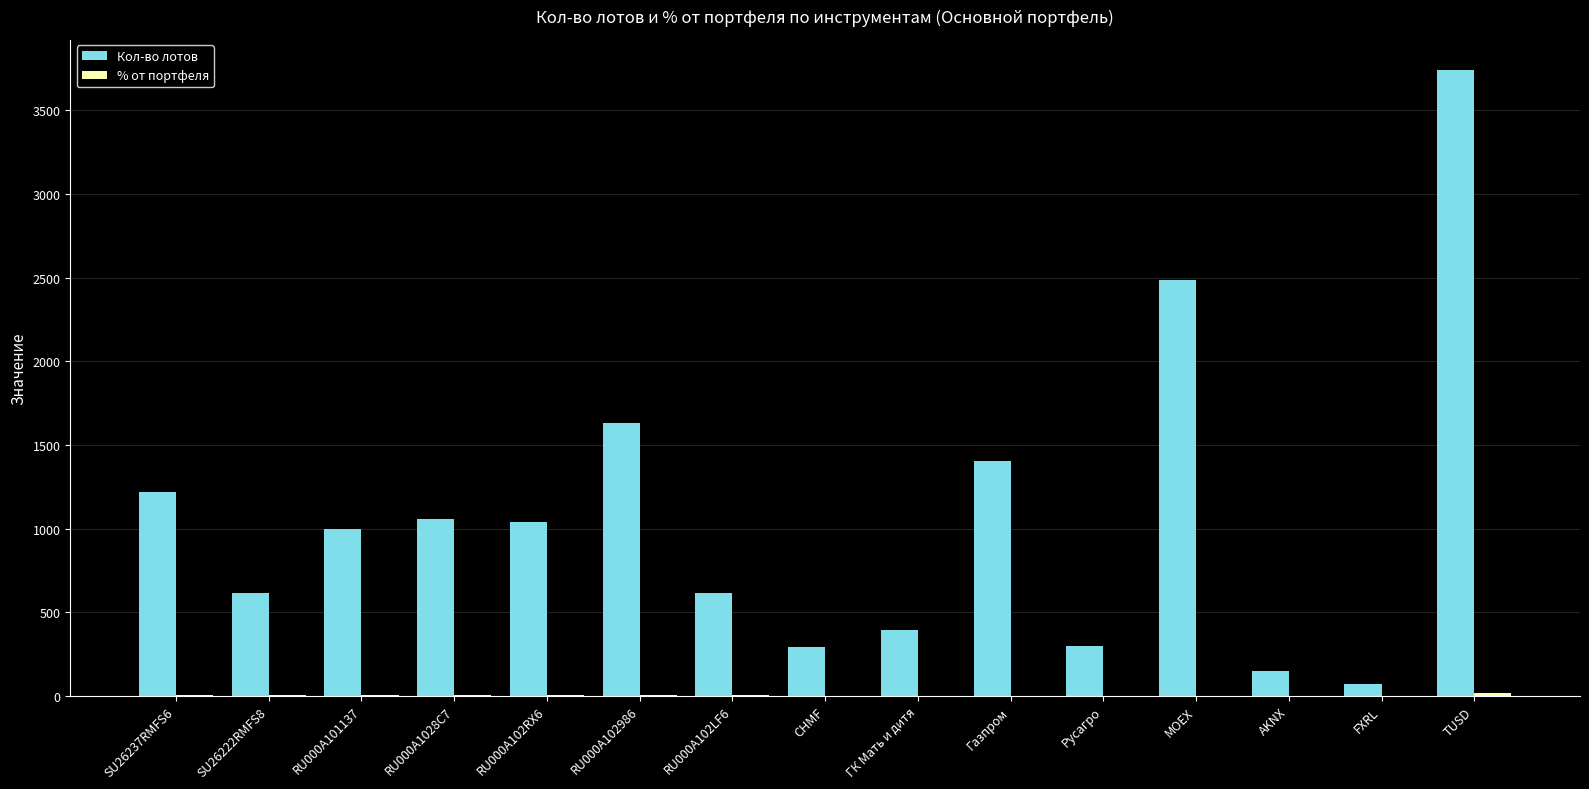

Count the number of data series in this chart.

2